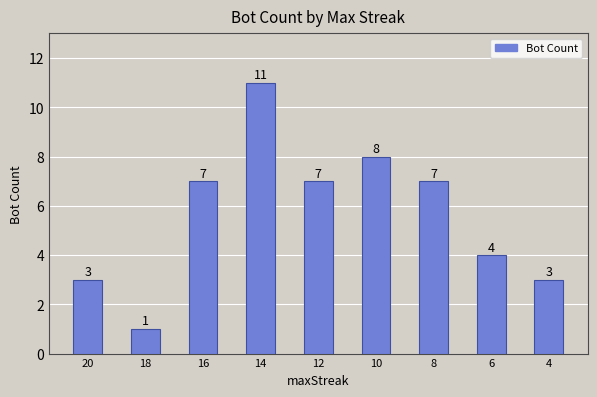

Which has a higher value, 12 or 18?

12